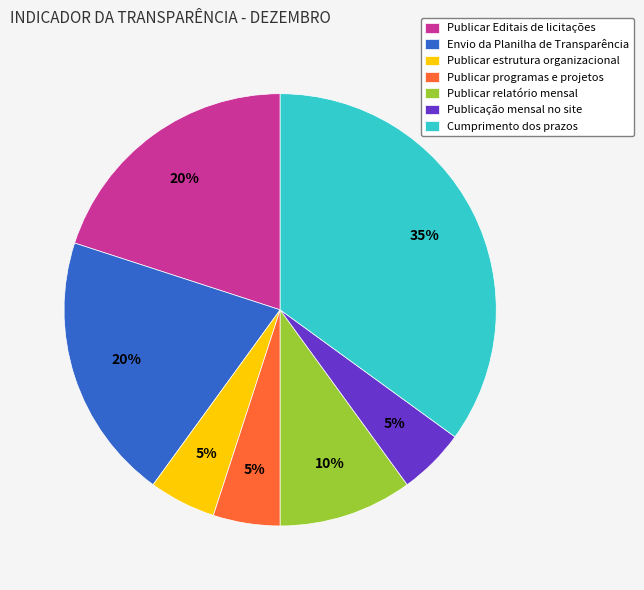

What is the ratio of the value at Publicar estrutura organizacional to the value at Publicar programas e projetos?

1.0